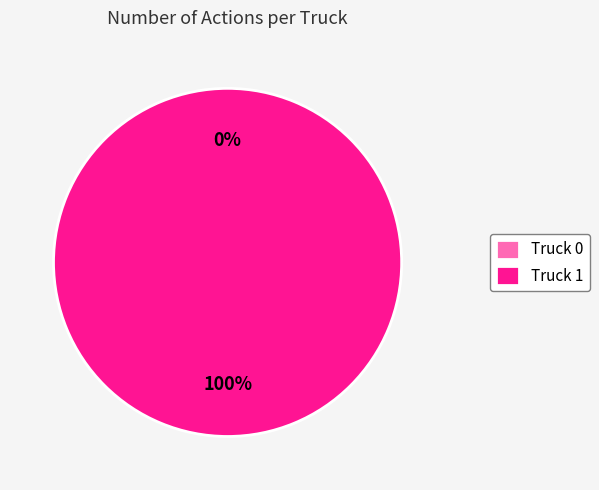

To the nearest percent, what is the average slice percentage?

50%